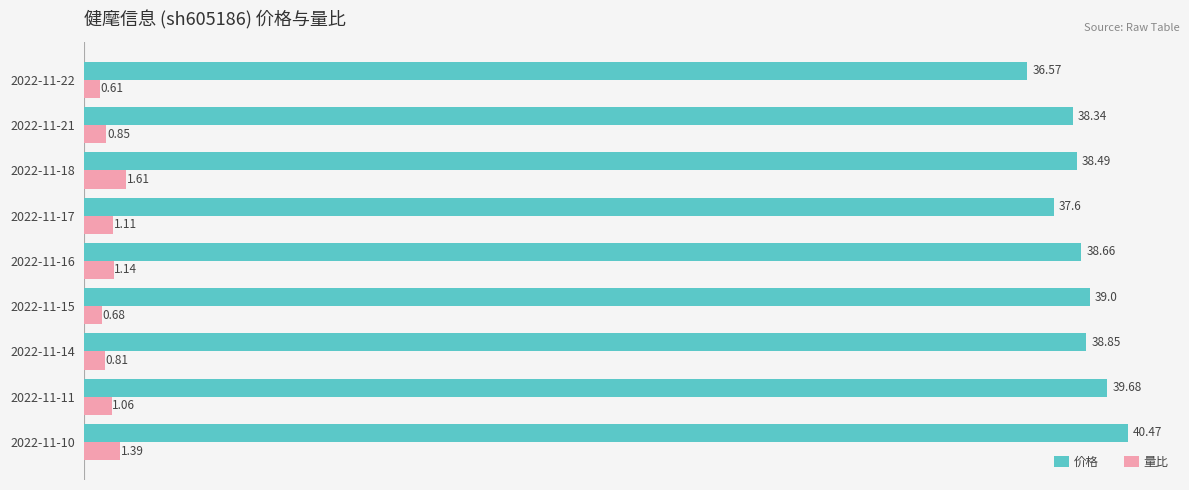

At how many categories does at least one series exceed 23?

9